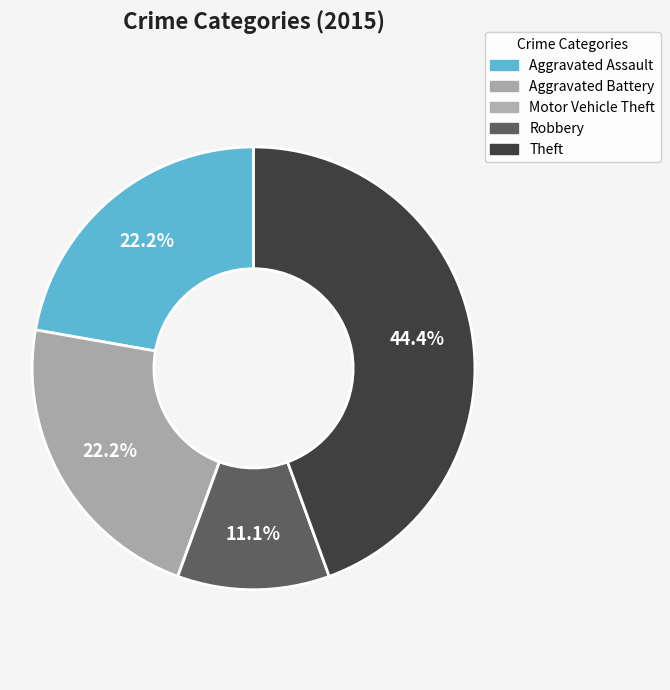

Does Aggravated Battery account for over 50% of the chart?

No